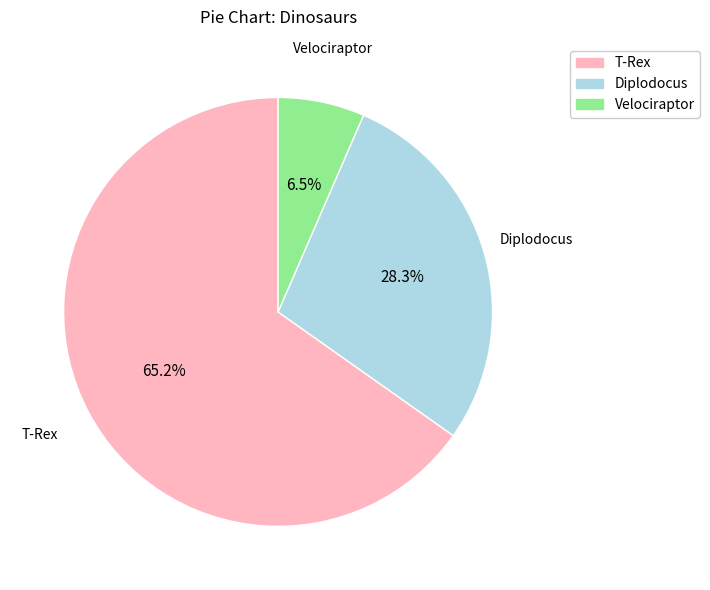

How much of the chart is everything except Velociraptor?

93.5%